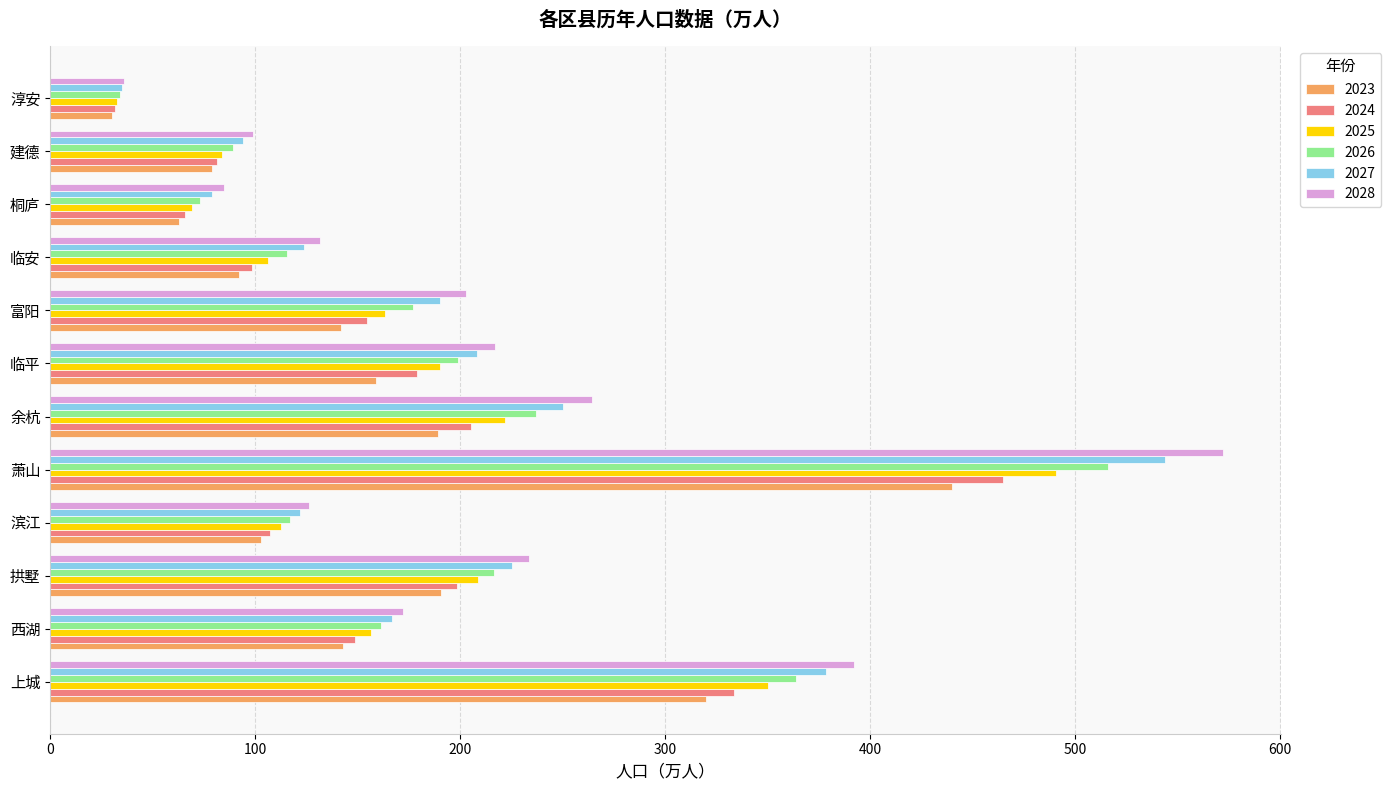

Is it true that 2026 equals 117.1 at 滨江?

True